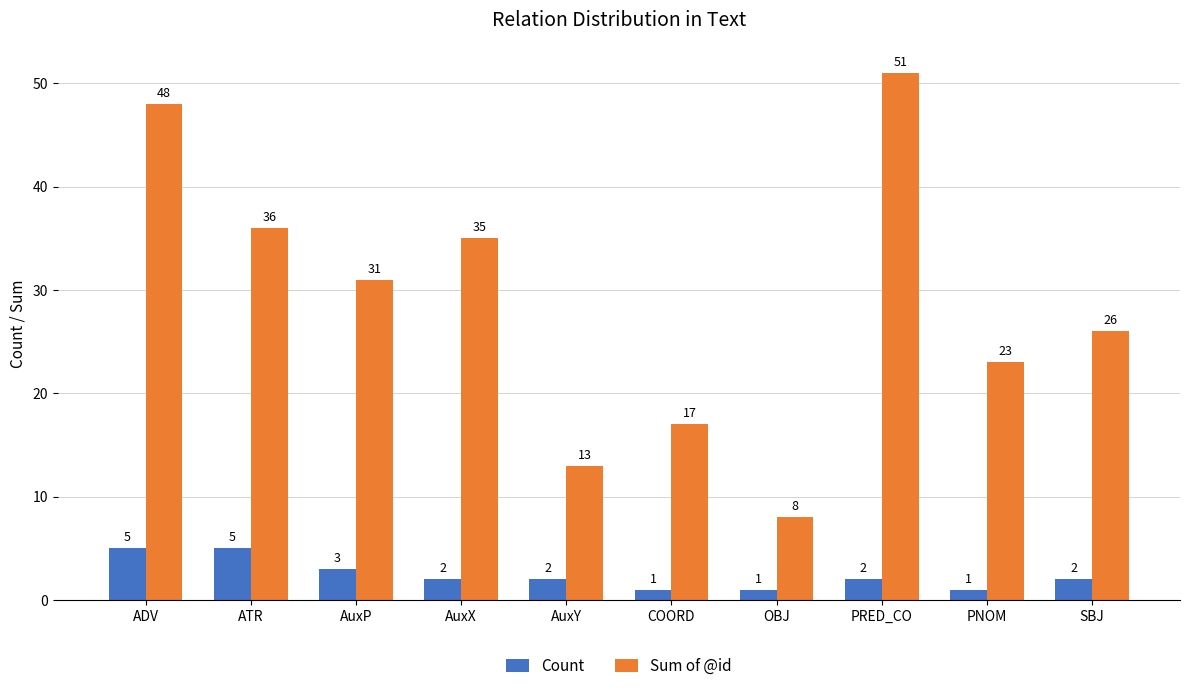

What are all the series names shown in the legend?

Count, Sum of @id